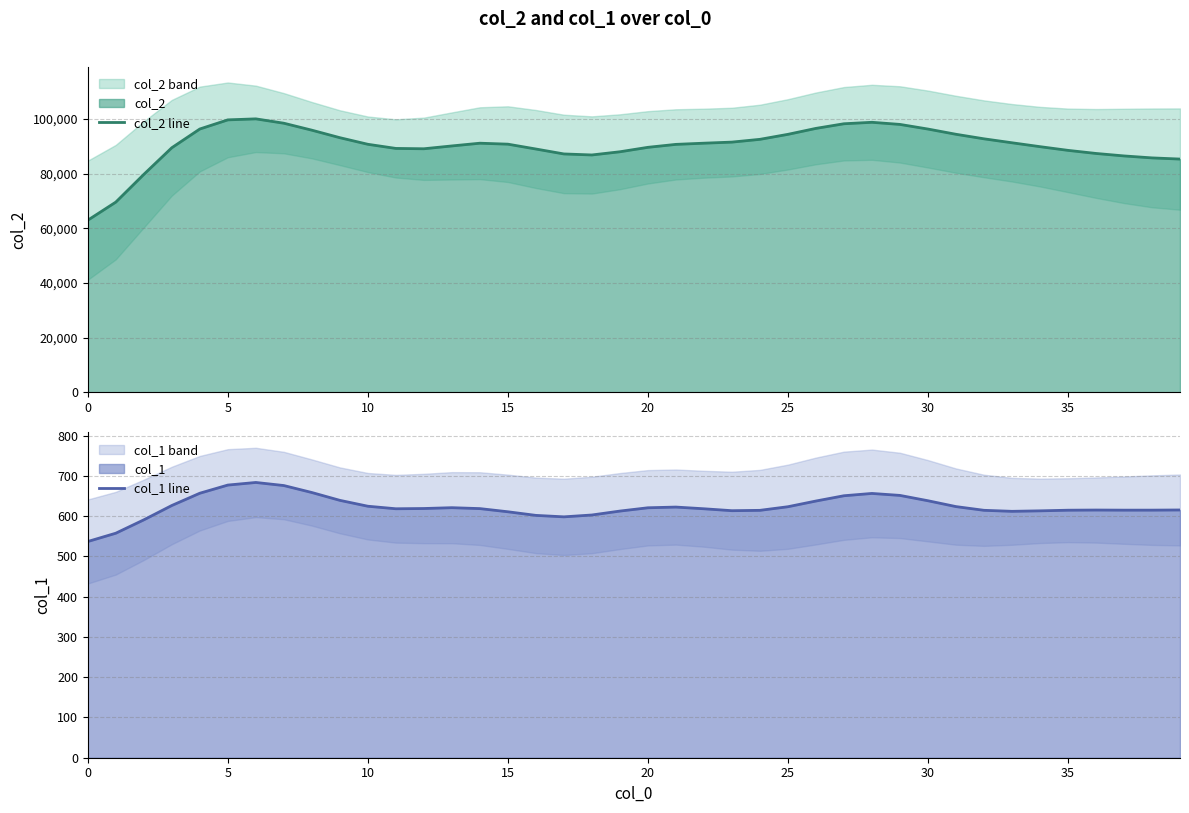

How many interior local peaks does the col_1 line series have?

5